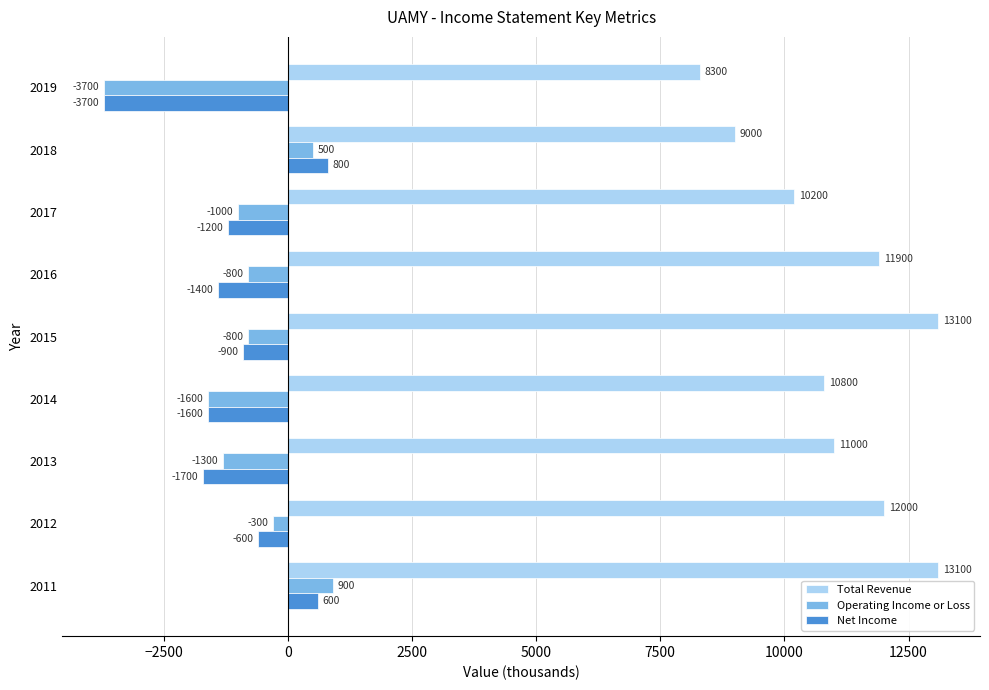

Between 2012 and 2013, which series saw the biggest shift?

Net Income